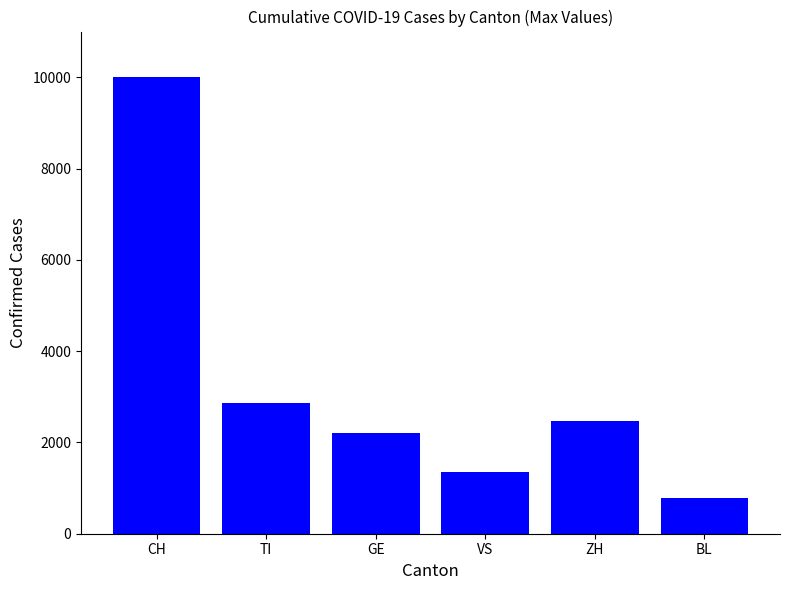

Rank the categories by value from highest to lowest.

CH, TI, ZH, GE, VS, BL